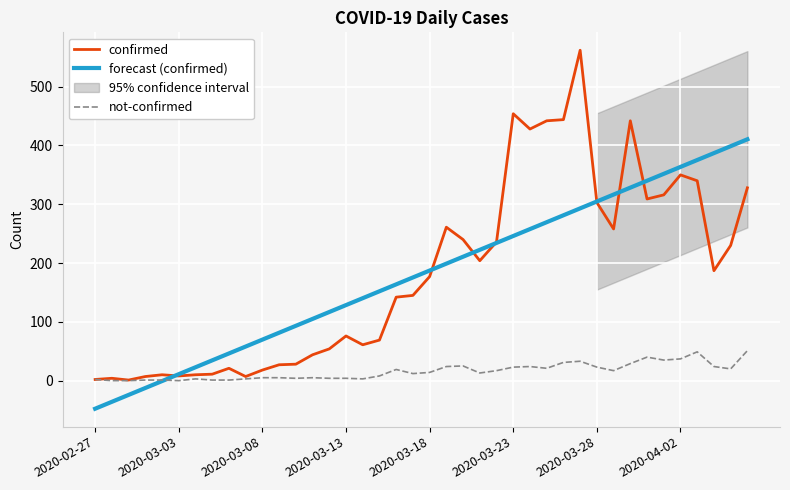

True or false: not-confirmed has more than 0 points higher than both neighbors.

True